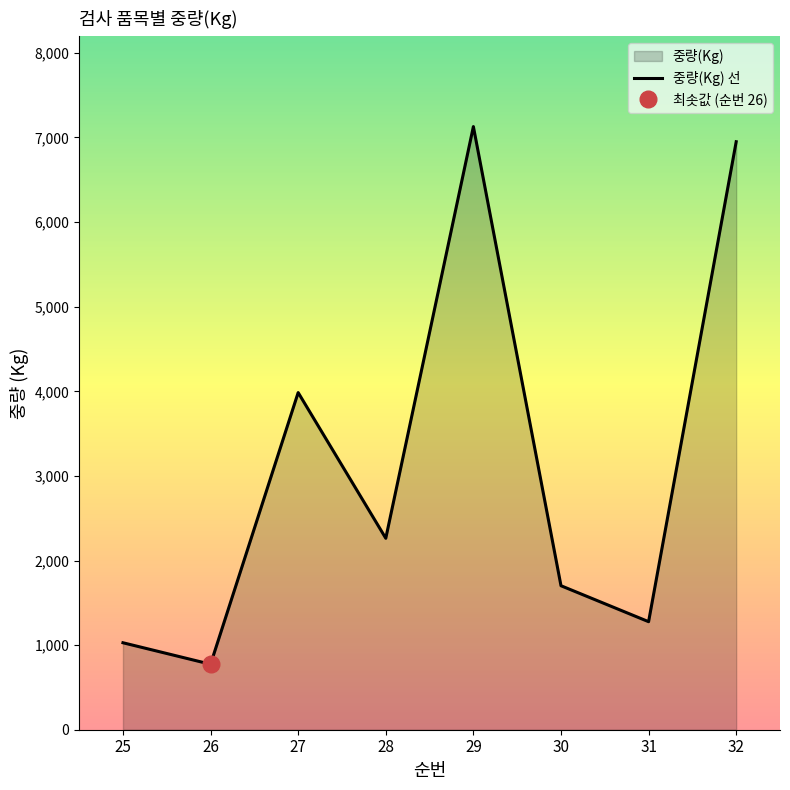

How many interior local valleys (lower than both neighbors) does the data have?

3